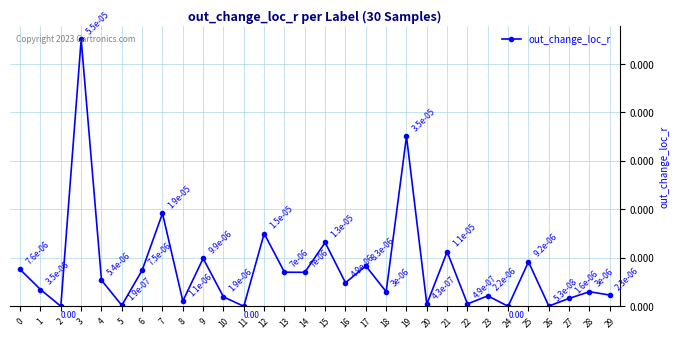

List the labels in order of value, smallest first.

2, 11, 24, 26, 5, 20, 22, 8, 27, 10, 23, 29, 18, 28, 1, 16, 4, 14, 13, 6, 0, 17, 25, 9, 21, 15, 12, 7, 19, 3